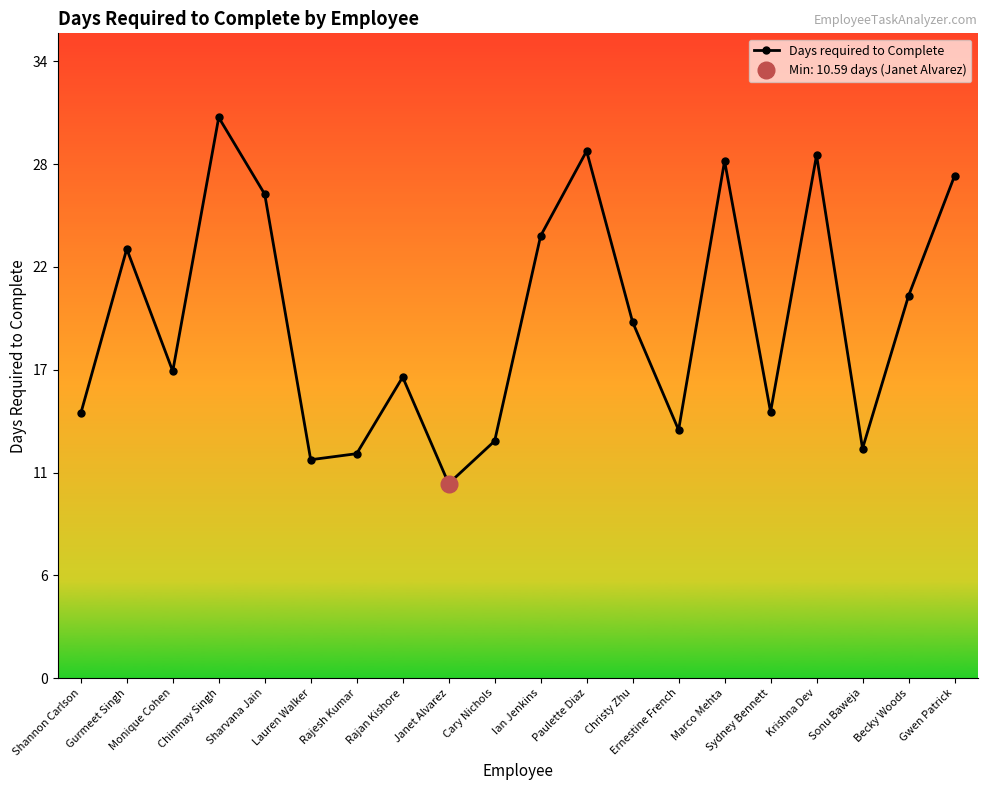

Reading left to right, list all the values displayed in this chart.

Shannon Carlson=14.4	Gurmeet Singh=23.4	Monique Cohen=16.7	Chinmay Singh=30.5	Sharvana Jain=26.4	Lauren Walker=11.9	Rajesh Kumar=12.2	Rajan Kishore=16.4	Janet Alvarez=10.6	Cary Nichols=12.9	Ian Jenkins=24.1	Paulette Diaz=28.7	Christy Zhu=19.4	Ernestine French=13.5	Marco Mehta=28.2	Sydney Bennett=14.5	Krishna Dev=28.5	Sonu Baweja=12.5	Becky Woods=20.8	Gwen Patrick=27.3